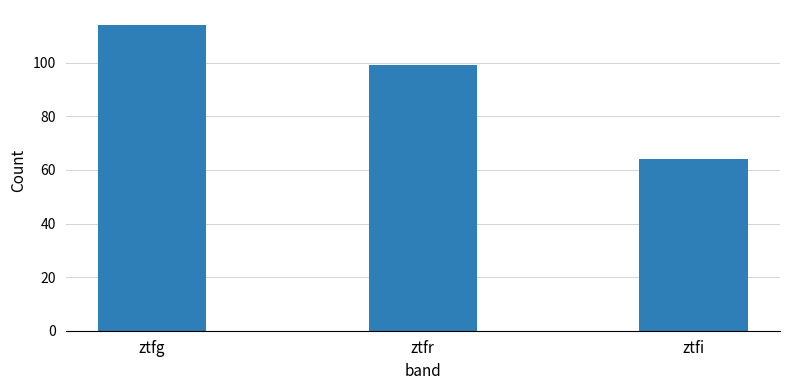

What is the sum of the values at ztfg and ztfr?

213